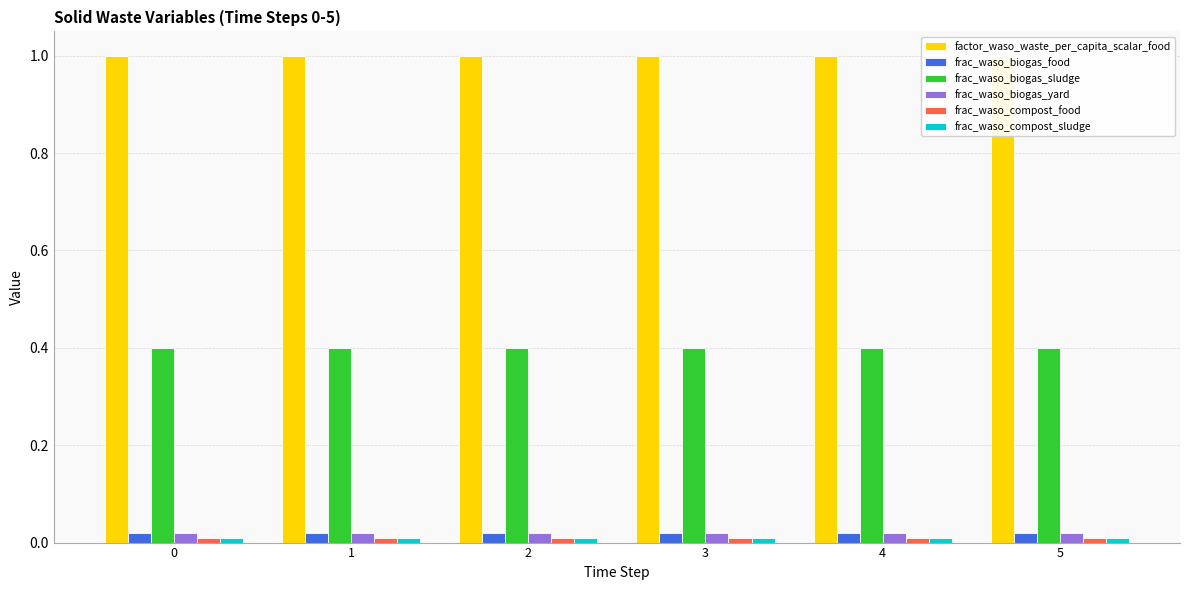

What is the value of the factor_waso_waste_per_capita_scalar_food bar at the 6th from the left?

1.0